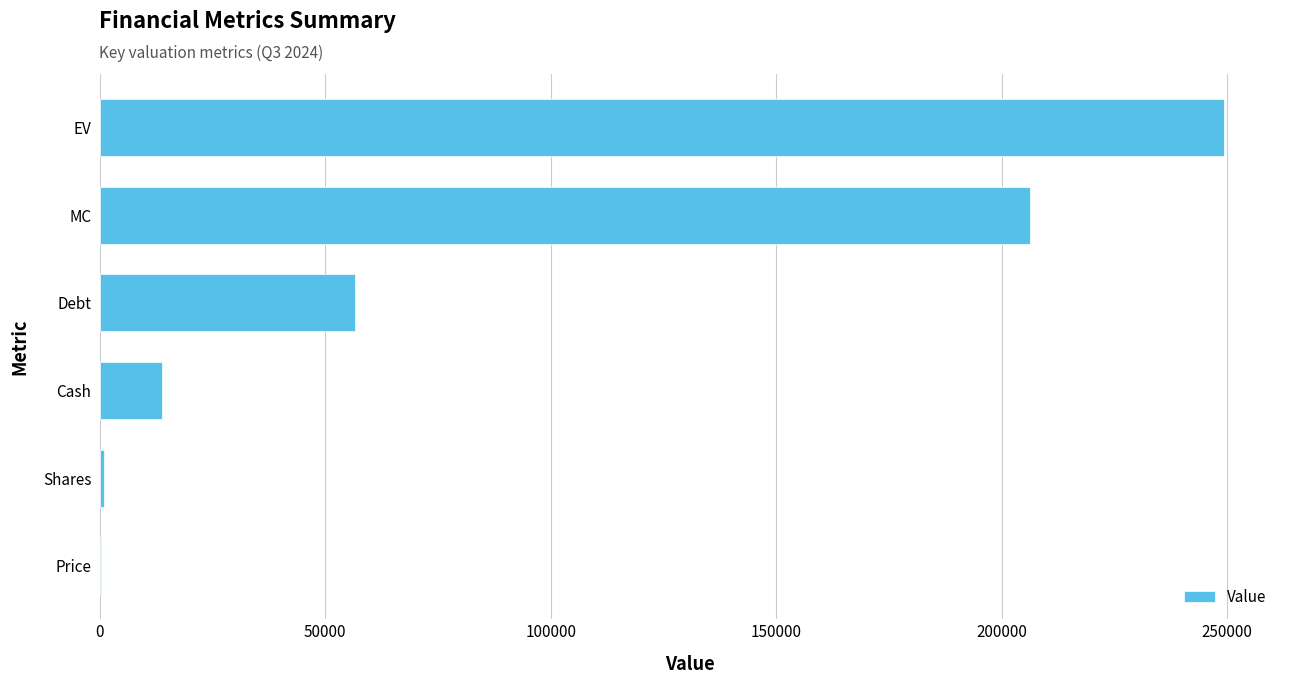

Which has a higher value, Price or MC?

MC